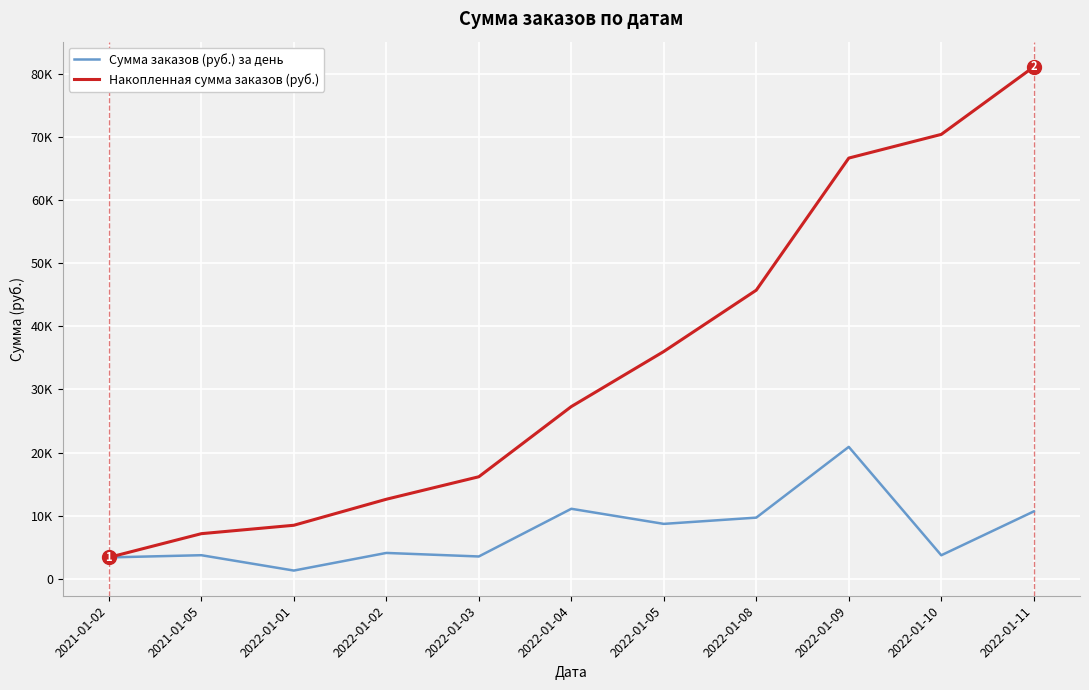

Reading right to left, list all the values displayed in this chart.

Сумма заказов (руб.) за день: 2022-01-11=10692	2022-01-10=3750	2022-01-09=20910	2022-01-08=9710	2022-01-05=8720	2022-01-04=11110	2022-01-03=3560	2022-01-02=4120	2022-01-01=1330	2021-01-05=3760	2021-01-02=3410
Накопленная сумма заказов (руб.): 2022-01-11=81072	2022-01-10=70380	2022-01-09=66630	2022-01-08=45720	2022-01-05=36010	2022-01-04=27290	2022-01-03=16180	2022-01-02=12620	2022-01-01=8500	2021-01-05=7170	2021-01-02=3410